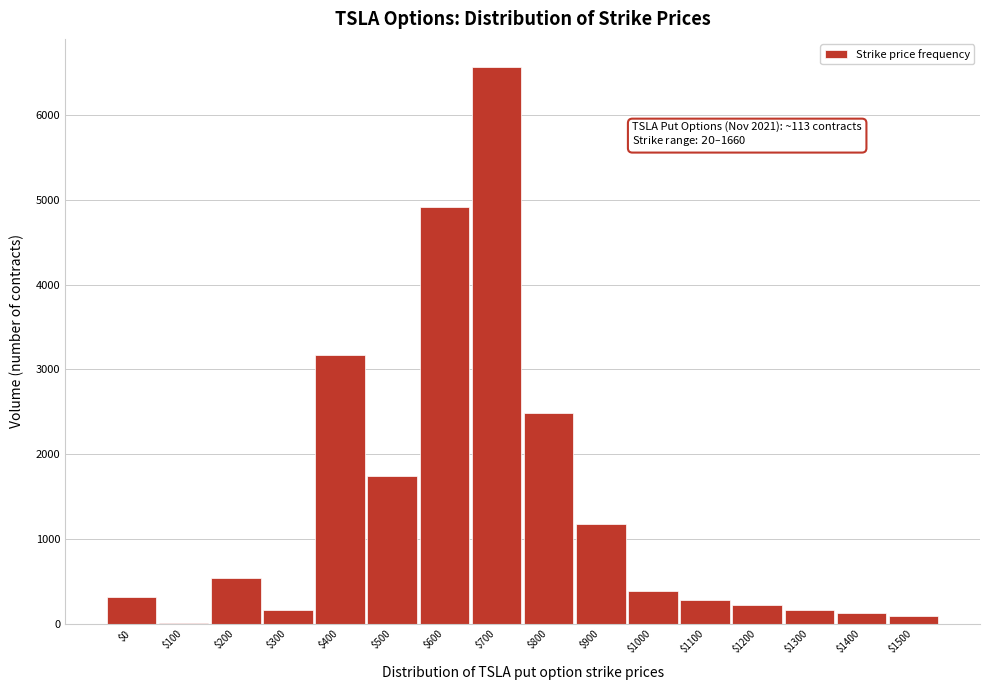

Where is the data nearest to the value 3288?

$400